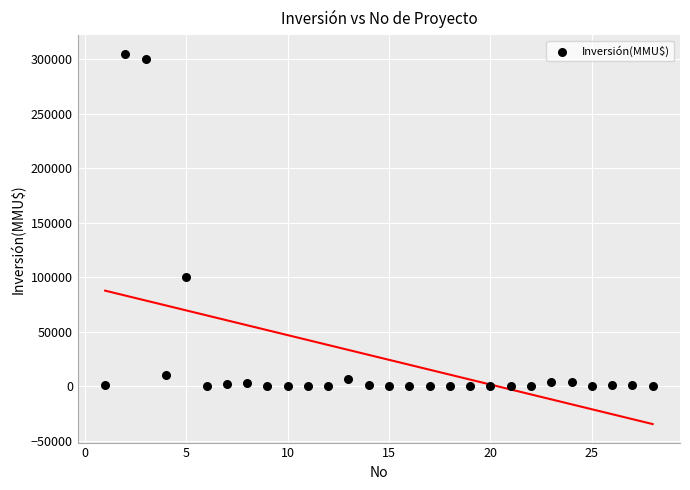

What Y value in the scatter plot is closest to 152500?

100320